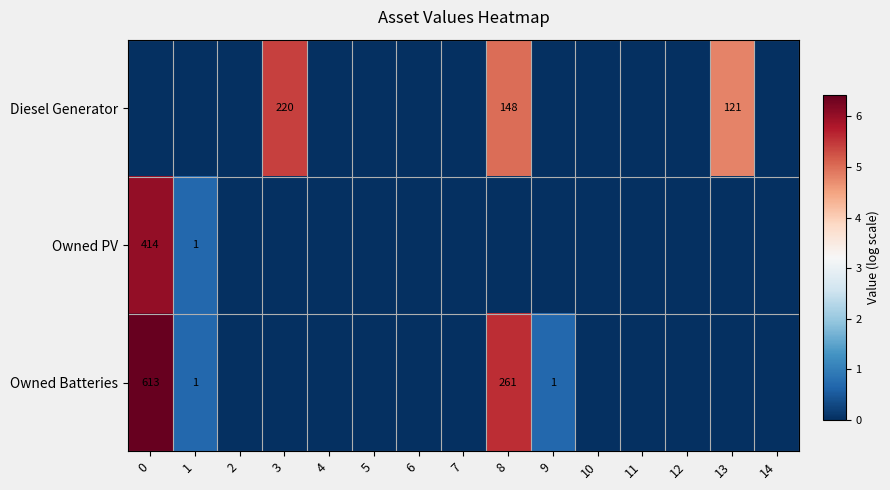

The value of Owned PV at 0 is 414. True or false?

True